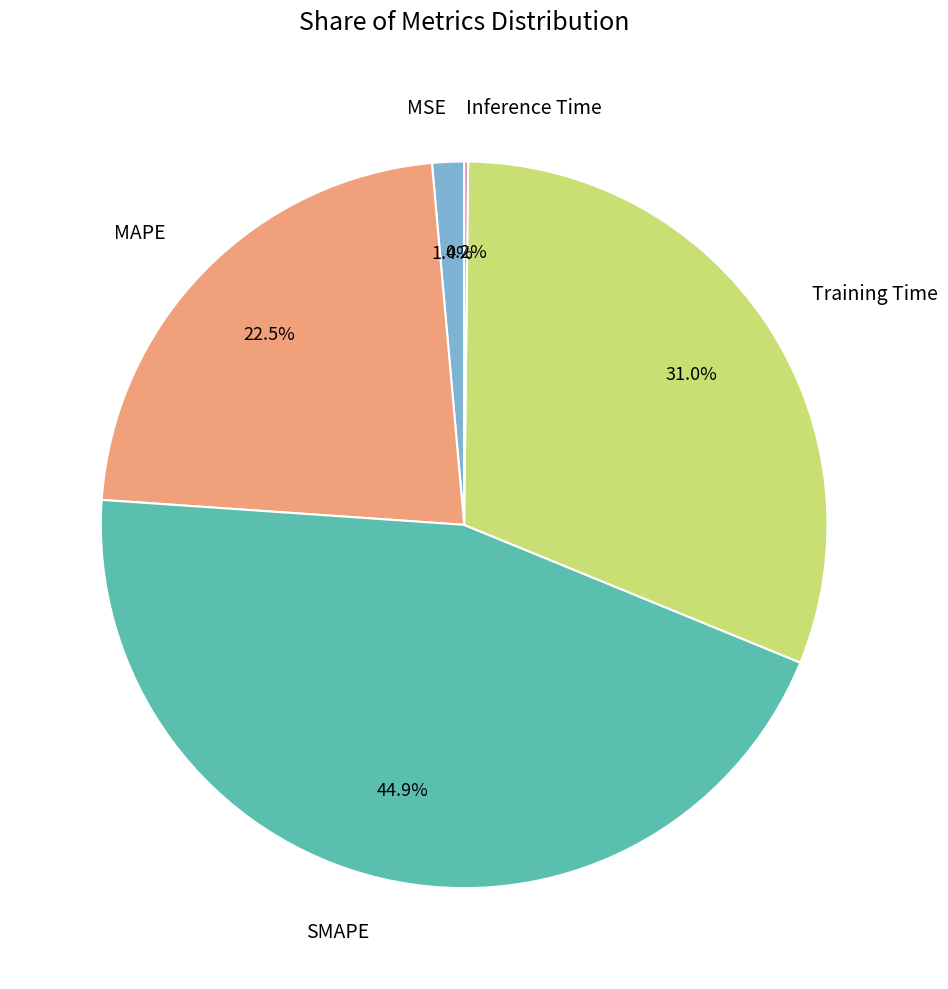

What is the ratio of the value at MAPE to the value at Training Time?

0.7